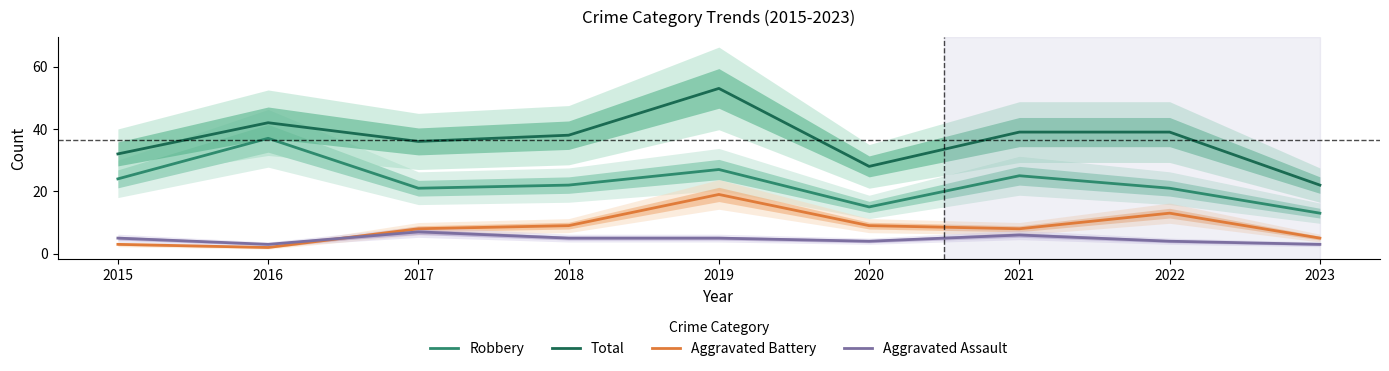

True or false: Total and Aggravated Assault intersect in this chart.

False